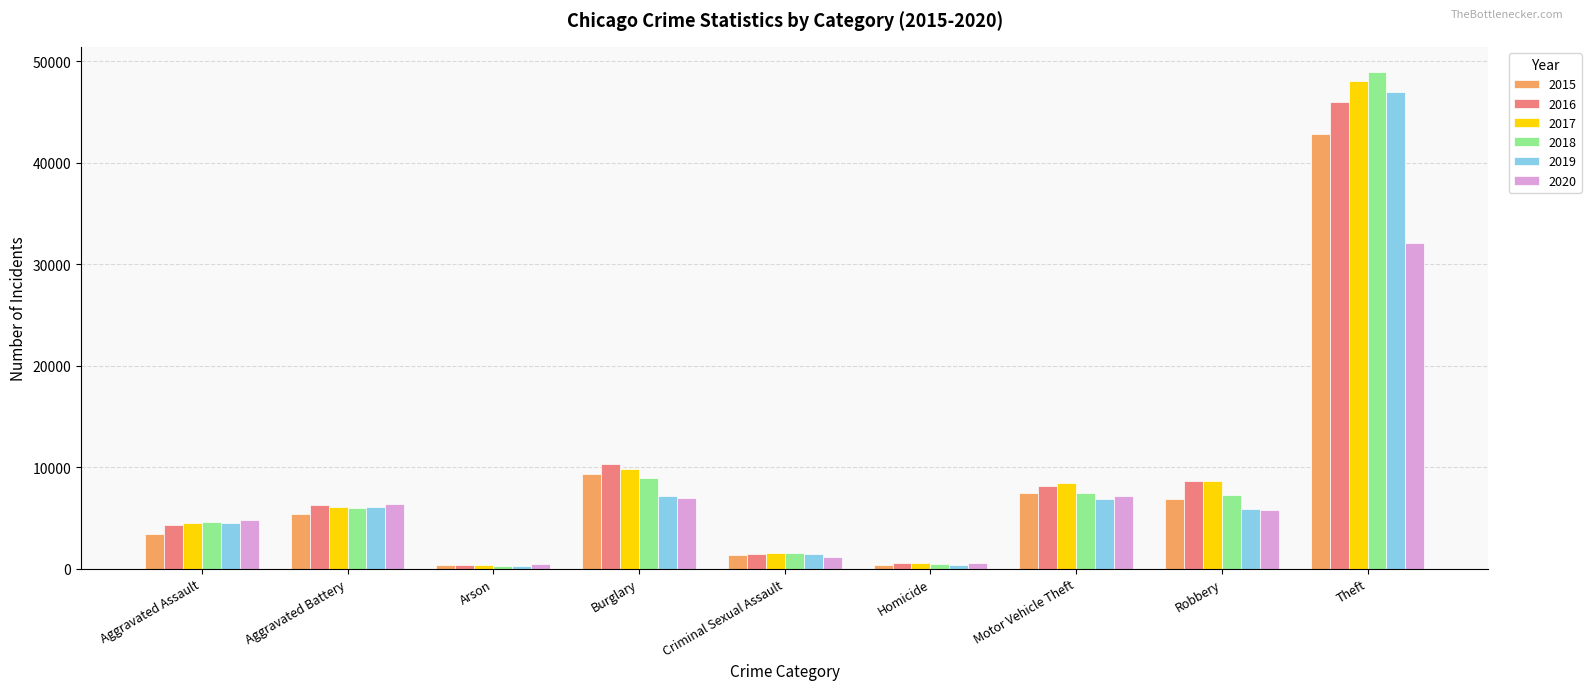

Which series has the largest range (max minus min)?

2018